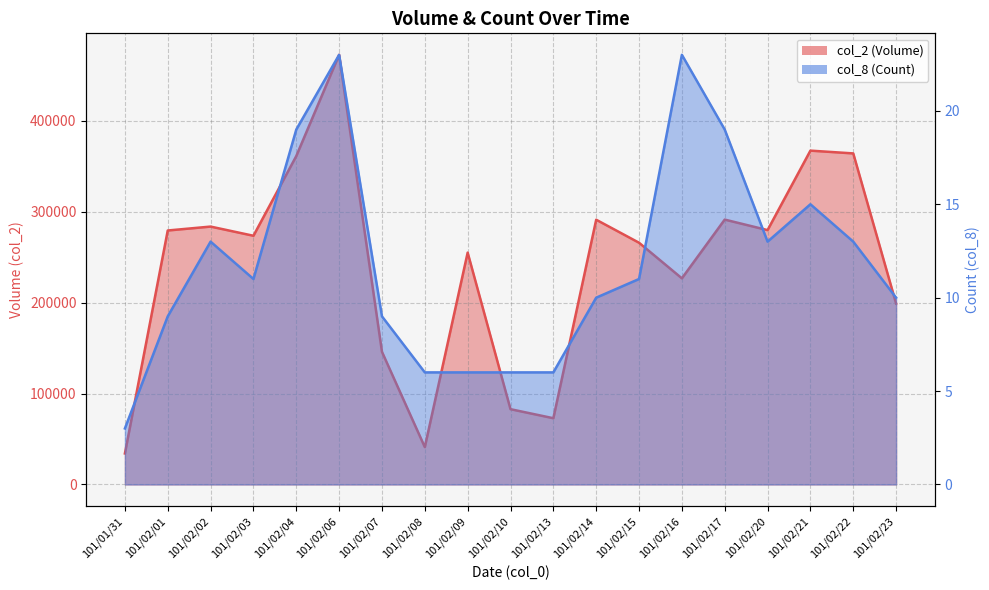

What position from the right is 101/02/06?

14